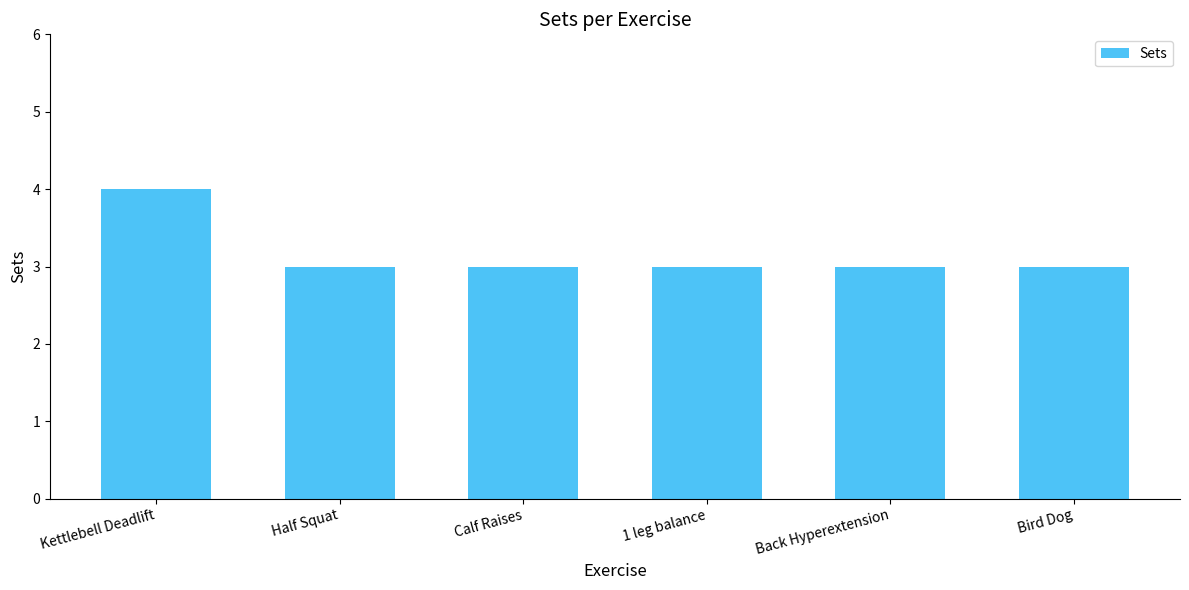

Does the chart contain stacked bars?

No